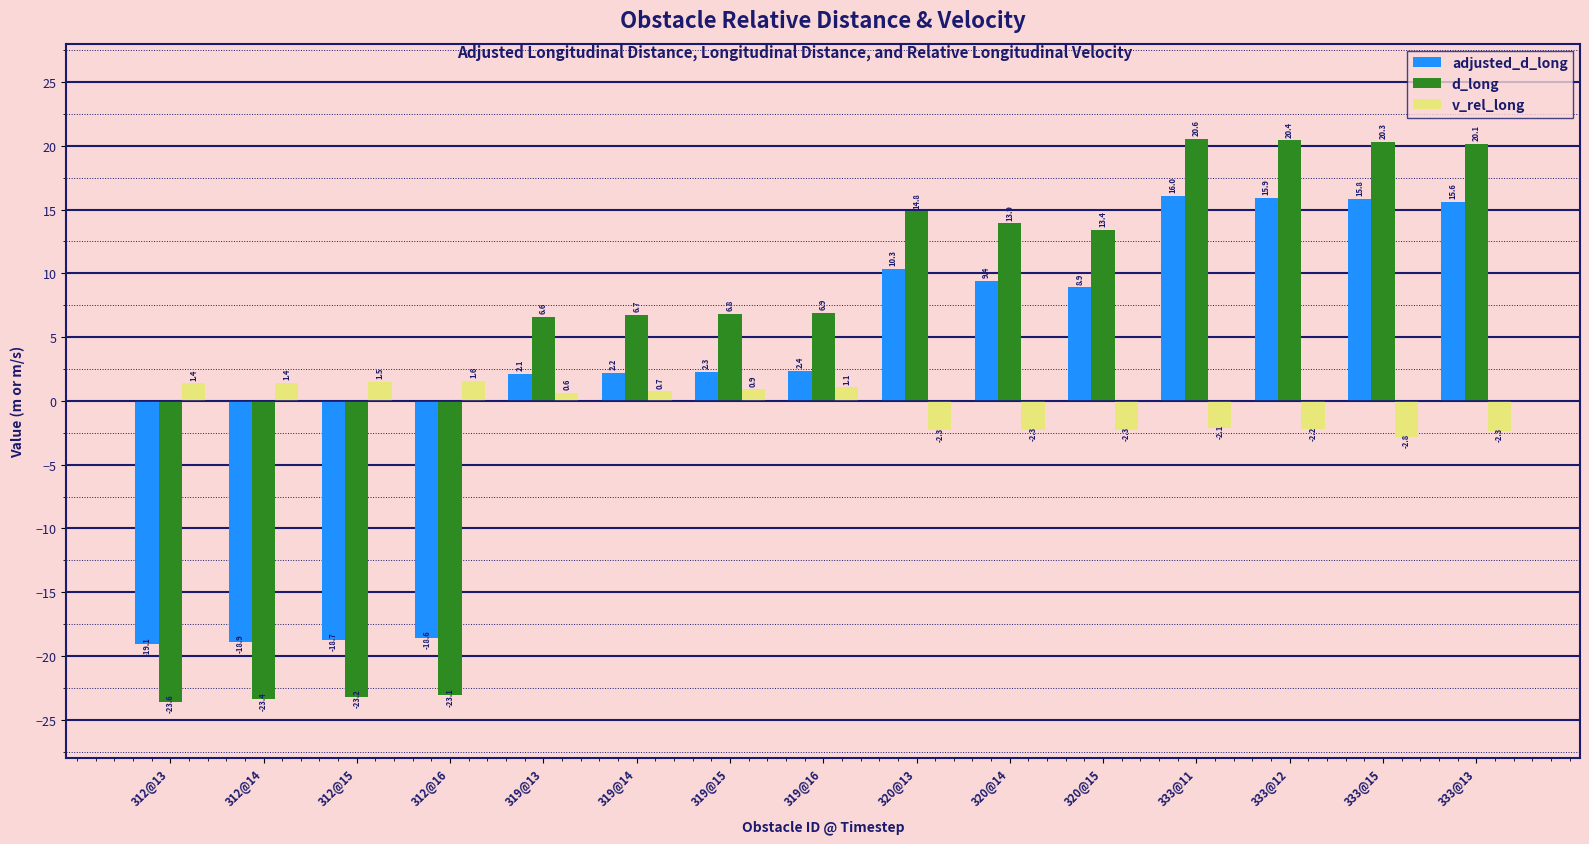

List the series in order of their overall mean, highest first.

d_long, adjusted_d_long, v_rel_long